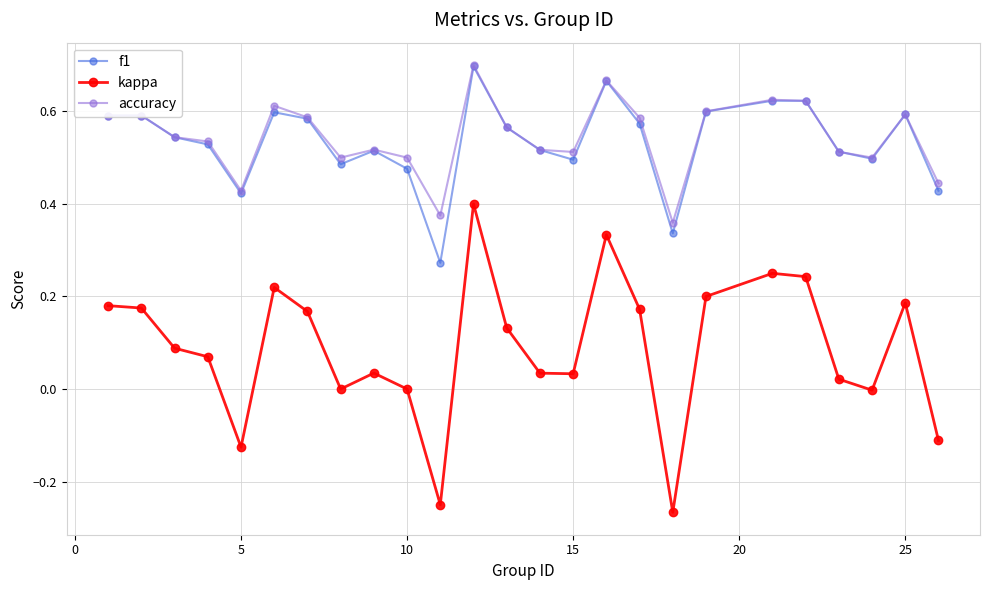

True or false: f1 and kappa intersect in this chart.

False